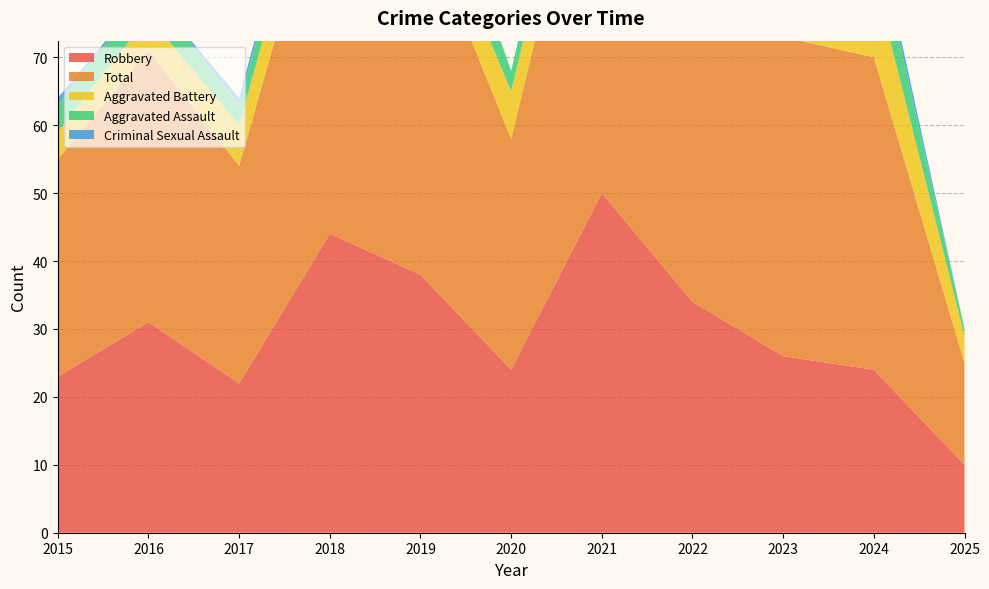

True or false: Total and Criminal Sexual Assault cross at least once.

False